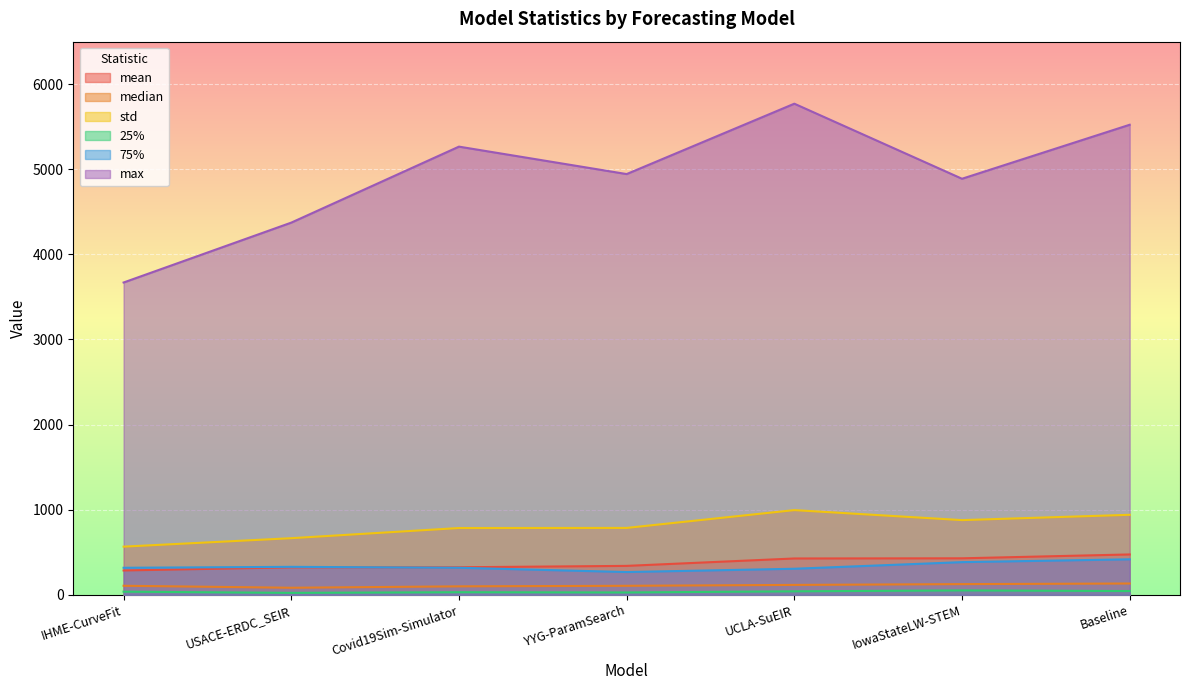

What is the average value of the 25% series?

35.8